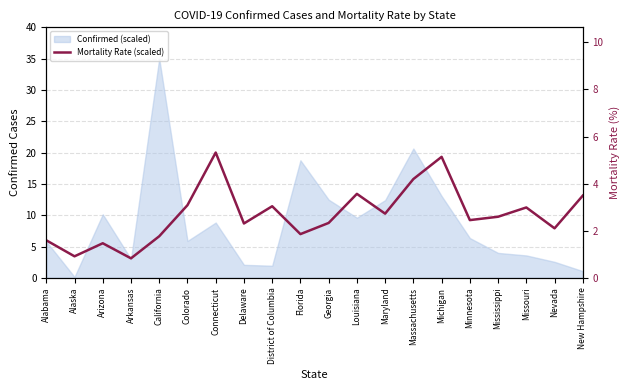

What is the value of the 14th point from the left?

15.8